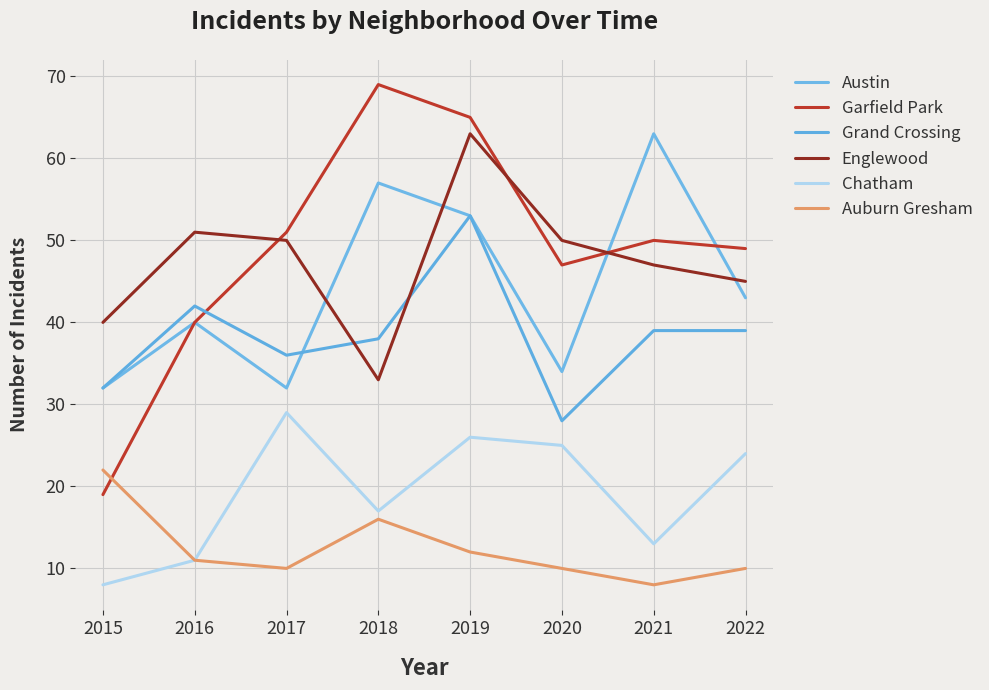

What is the difference between the Grand Crossing values at 2017 and 2015?

4